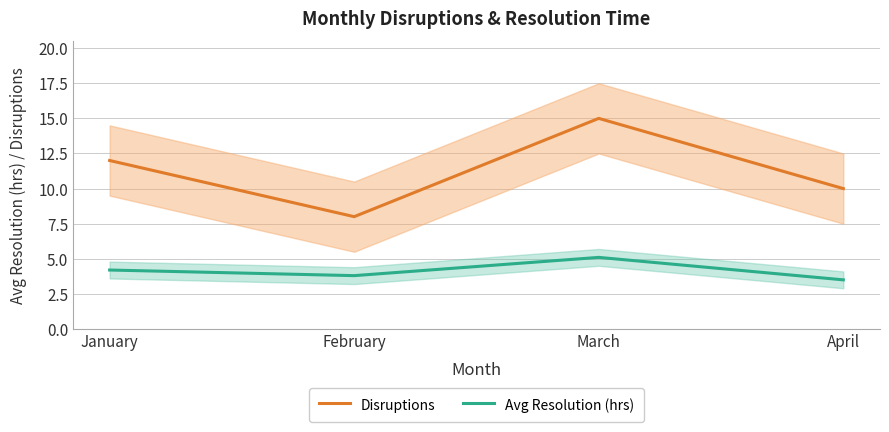

Between March and April, which series saw the biggest shift?

Disruptions